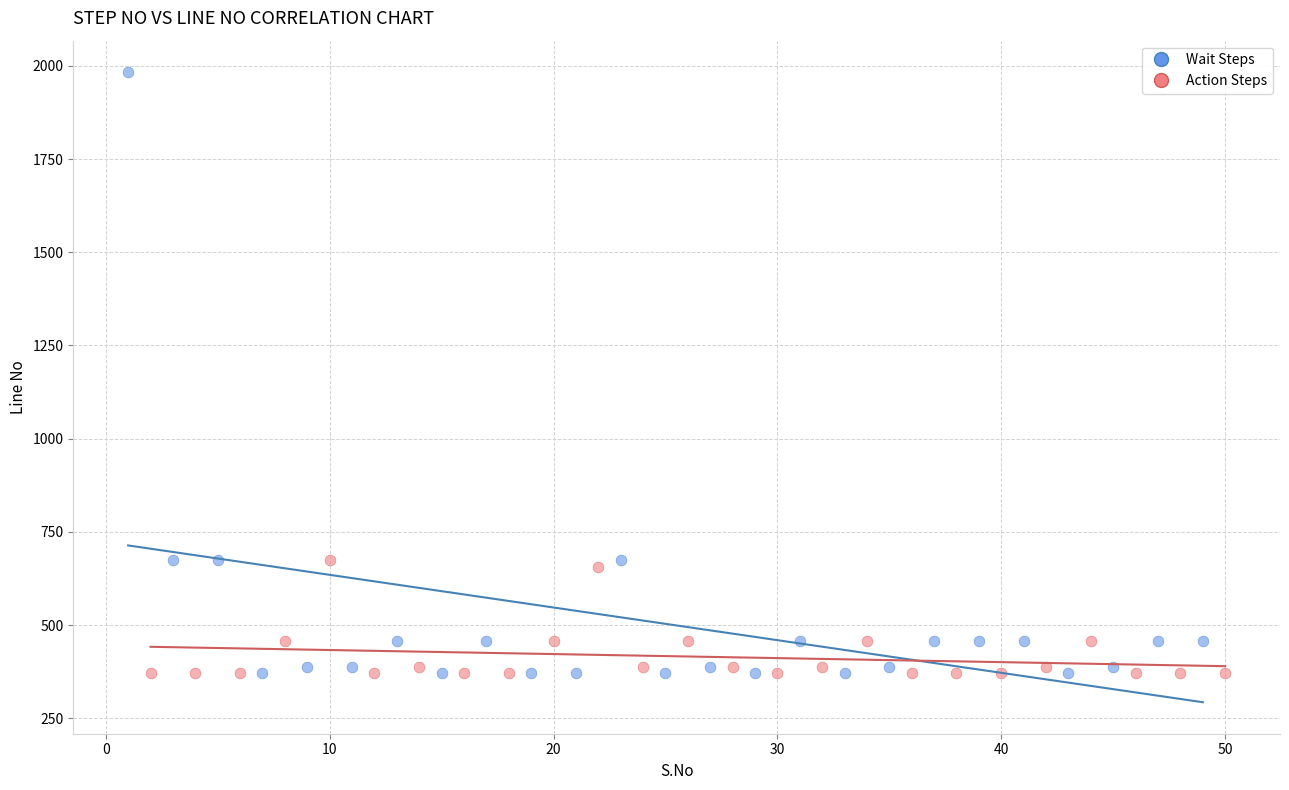

Which series has the widest spread of Y values?

Wait Steps